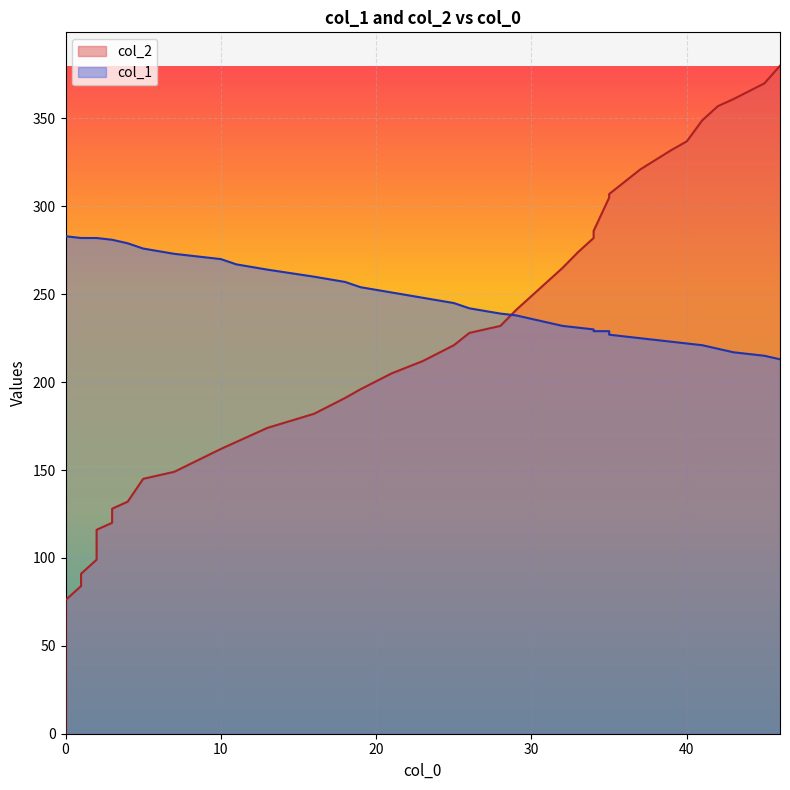

Count the number of categories in the chart.

40